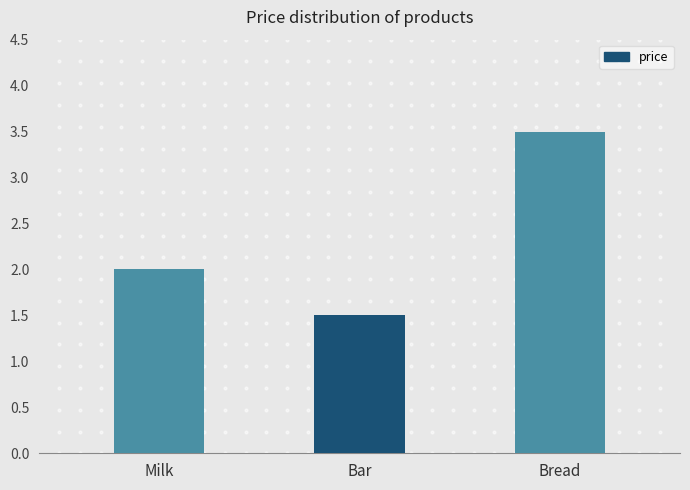

What is the change in value from Milk to Bread?

+1.5